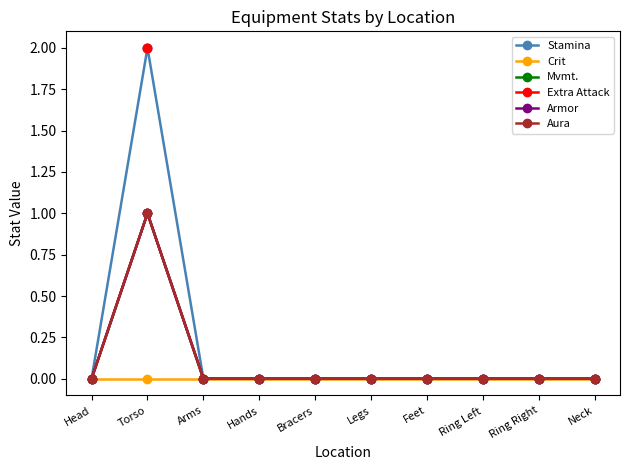

Is this an area chart (filled region under the line)?

No